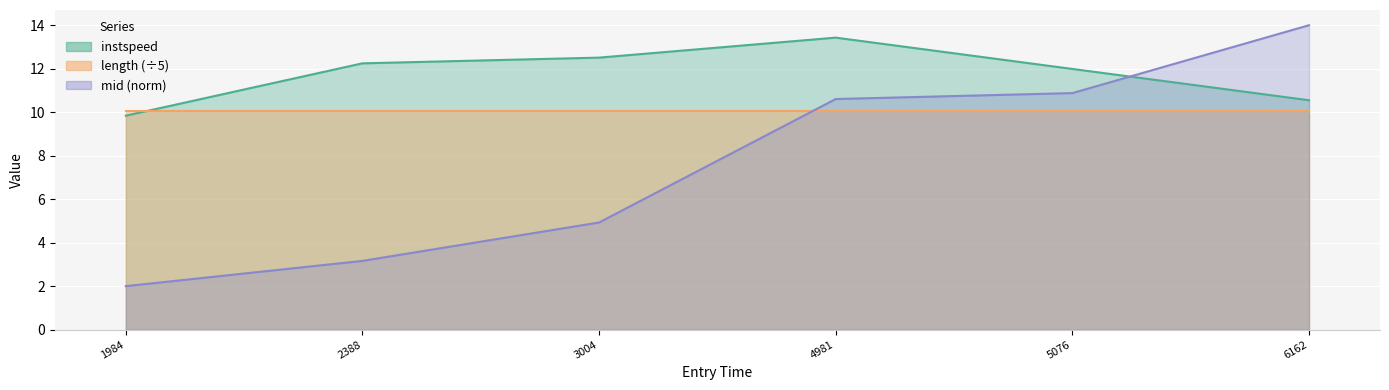

What position from the left is 6162.253192022441?

6